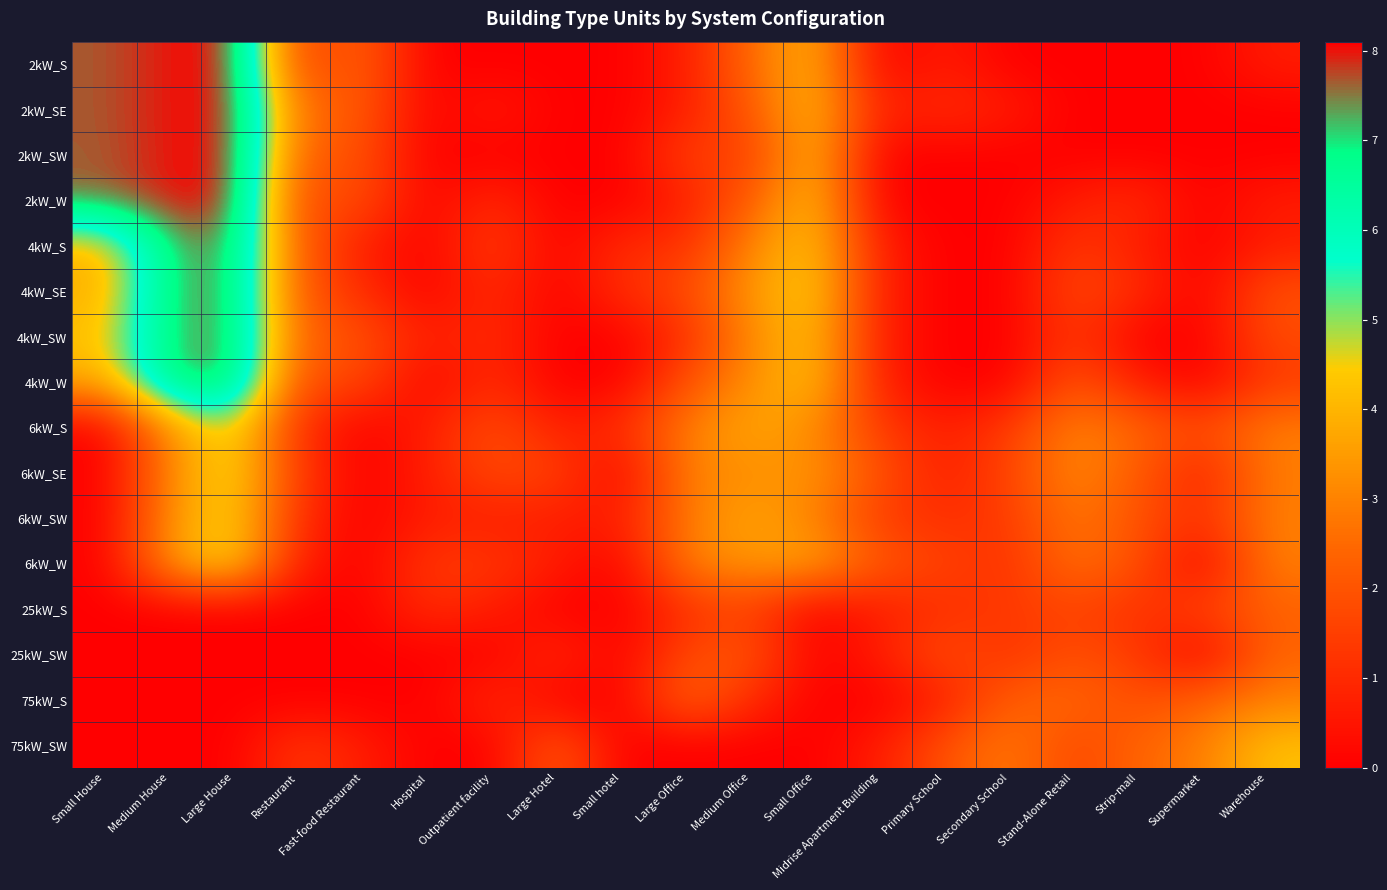

What is the total value across all series at Restaurant?

21.8